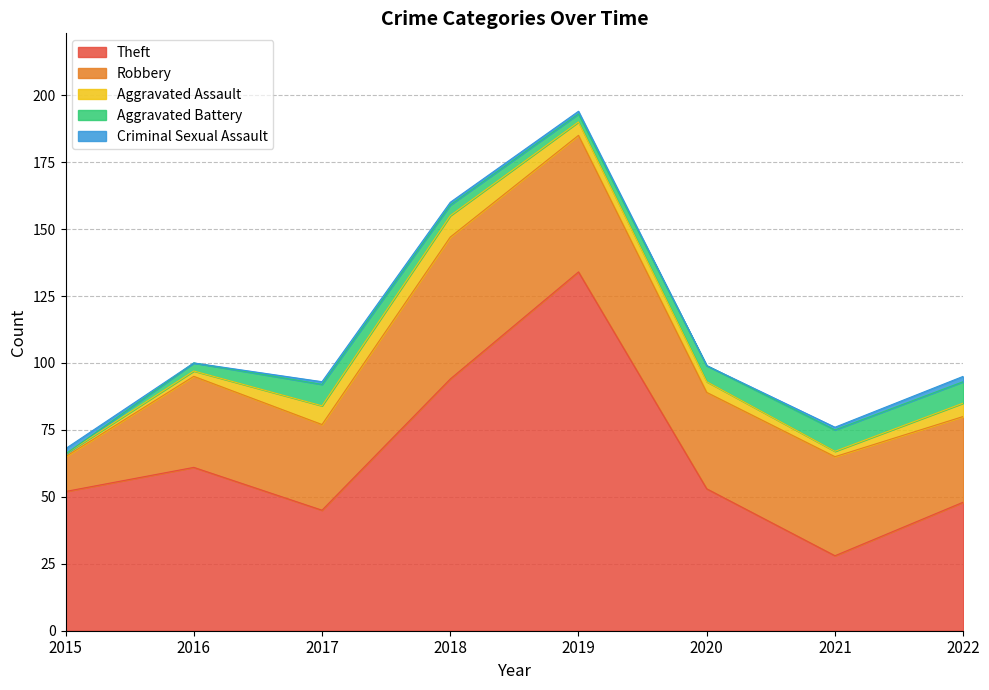

Does the chart have visible grid lines?

Yes